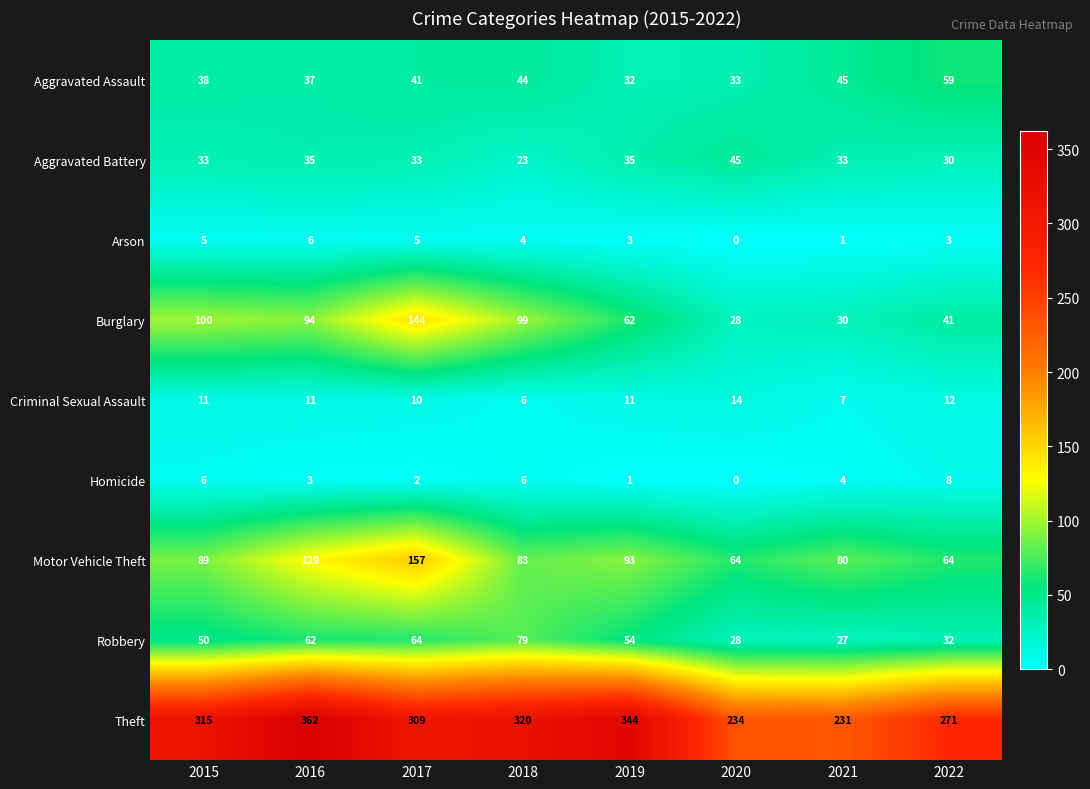

Which series changed the most between 2018 and 2022?

Burglary